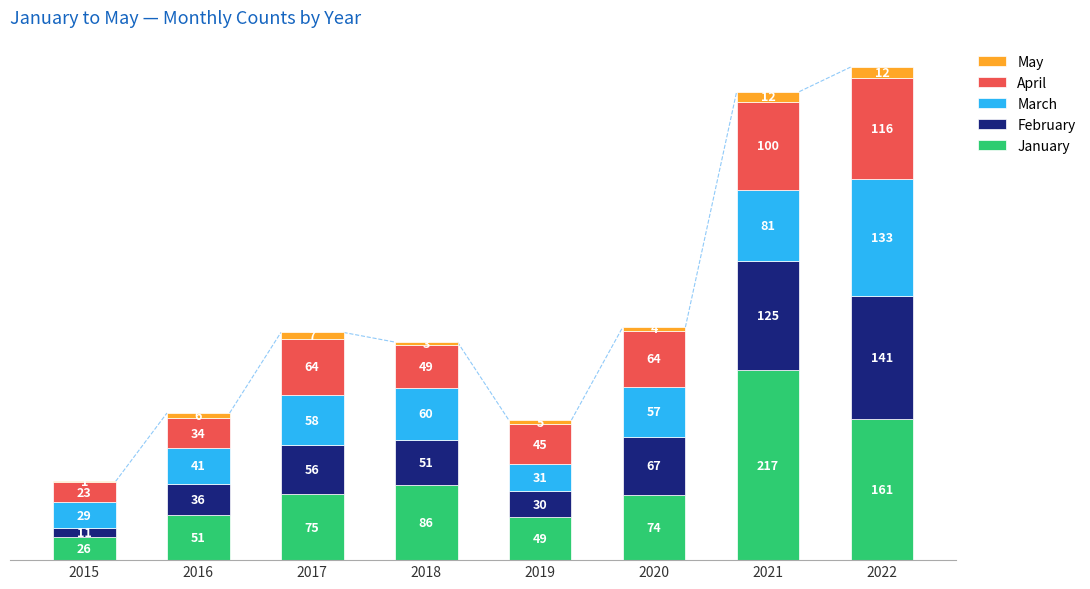

What is the sum of the January values at 2019 and 2021?

266